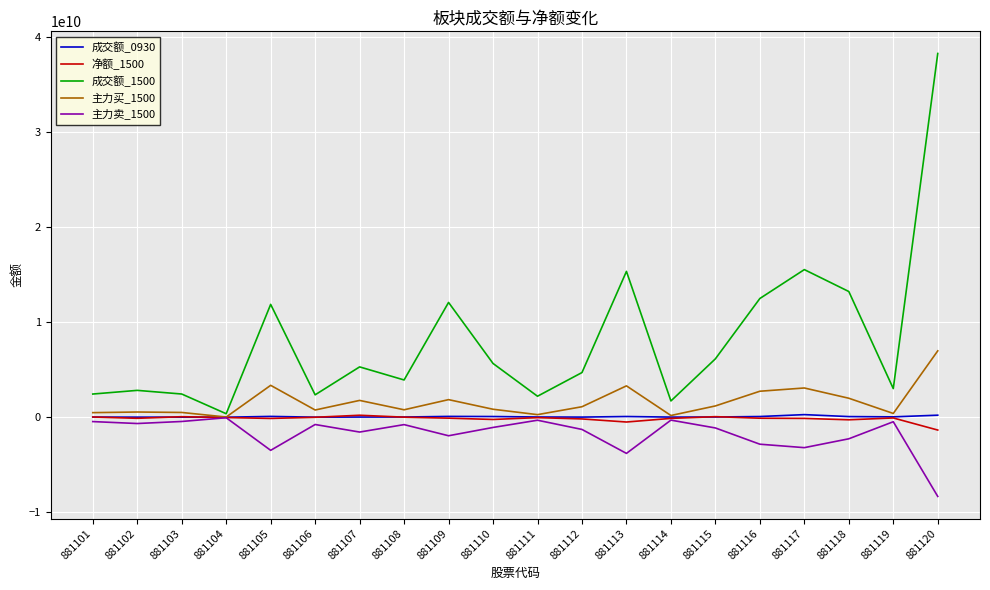

True or false: 主力卖_1500 and 成交额_1500 cross at least once.

False